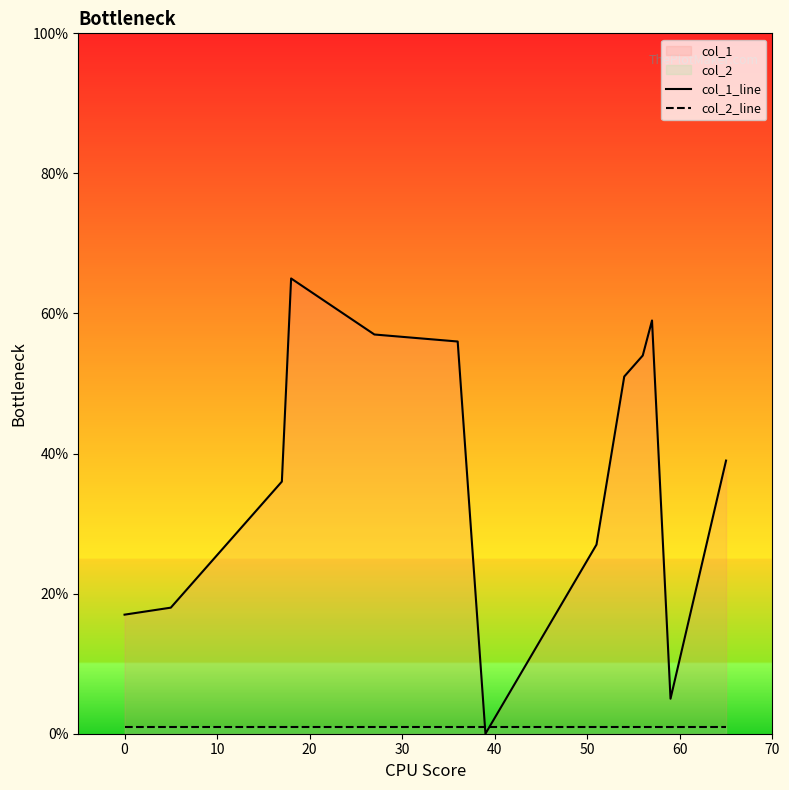

Rank the series by their average value, from lowest to highest.

col_2_line, col_1_line